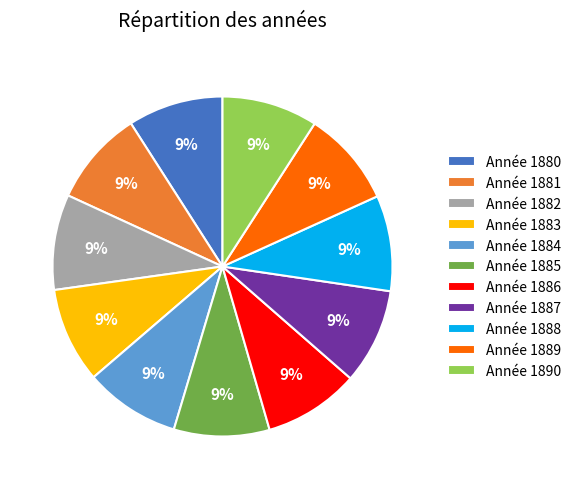

How many slices are in this pie chart?

11